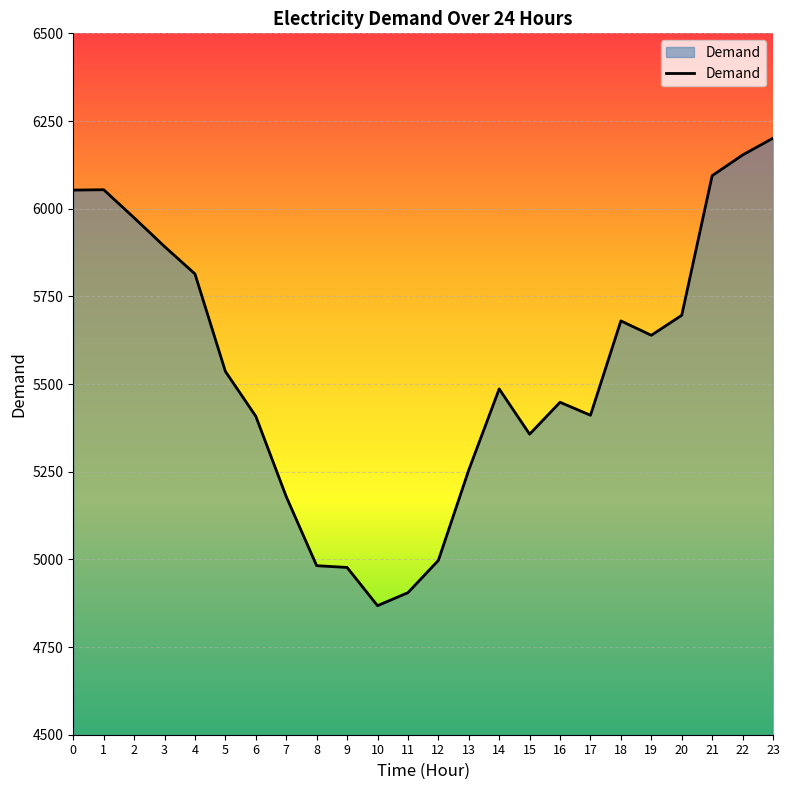

What value does the data have at 16, to the nearest 100?

5400